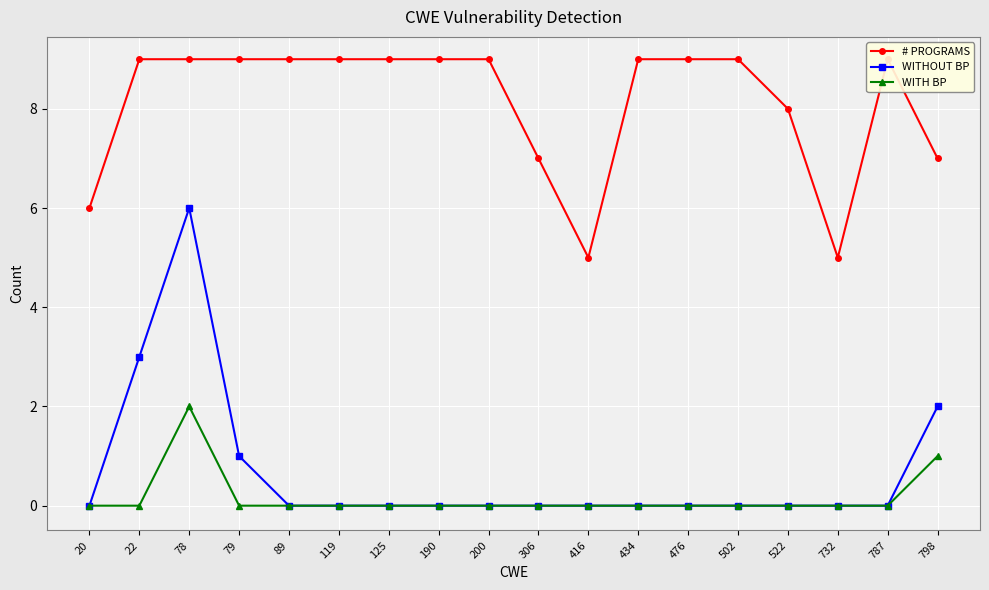

How many data points in # PROGRAMS are less than 9?

6